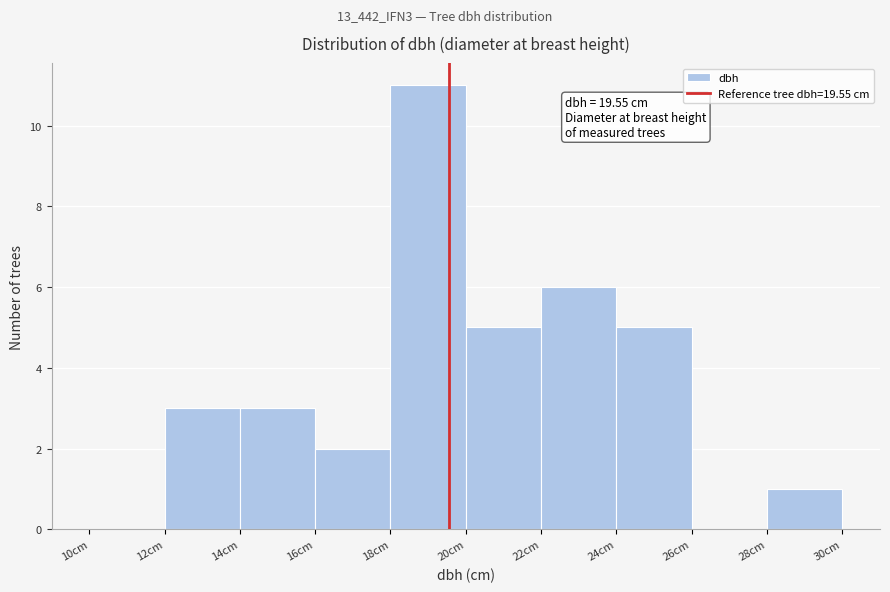

Which range on the x-axis has the tallest bar?

18 to 20